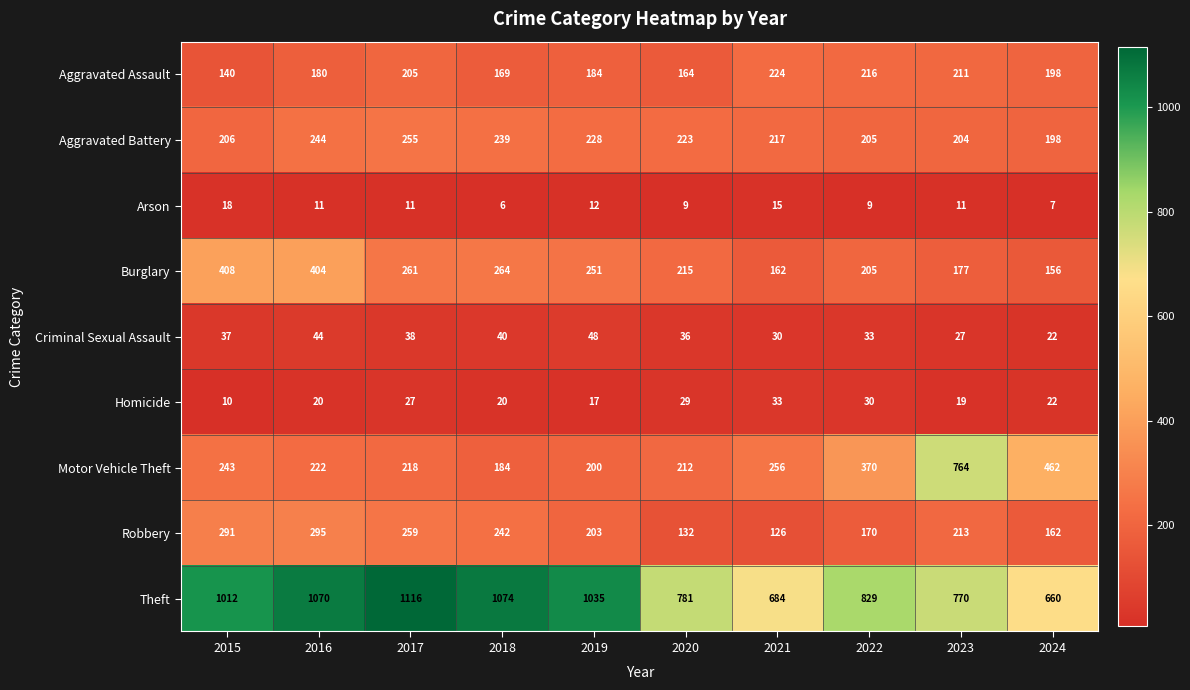

Which series has the largest total across all categories?

Theft